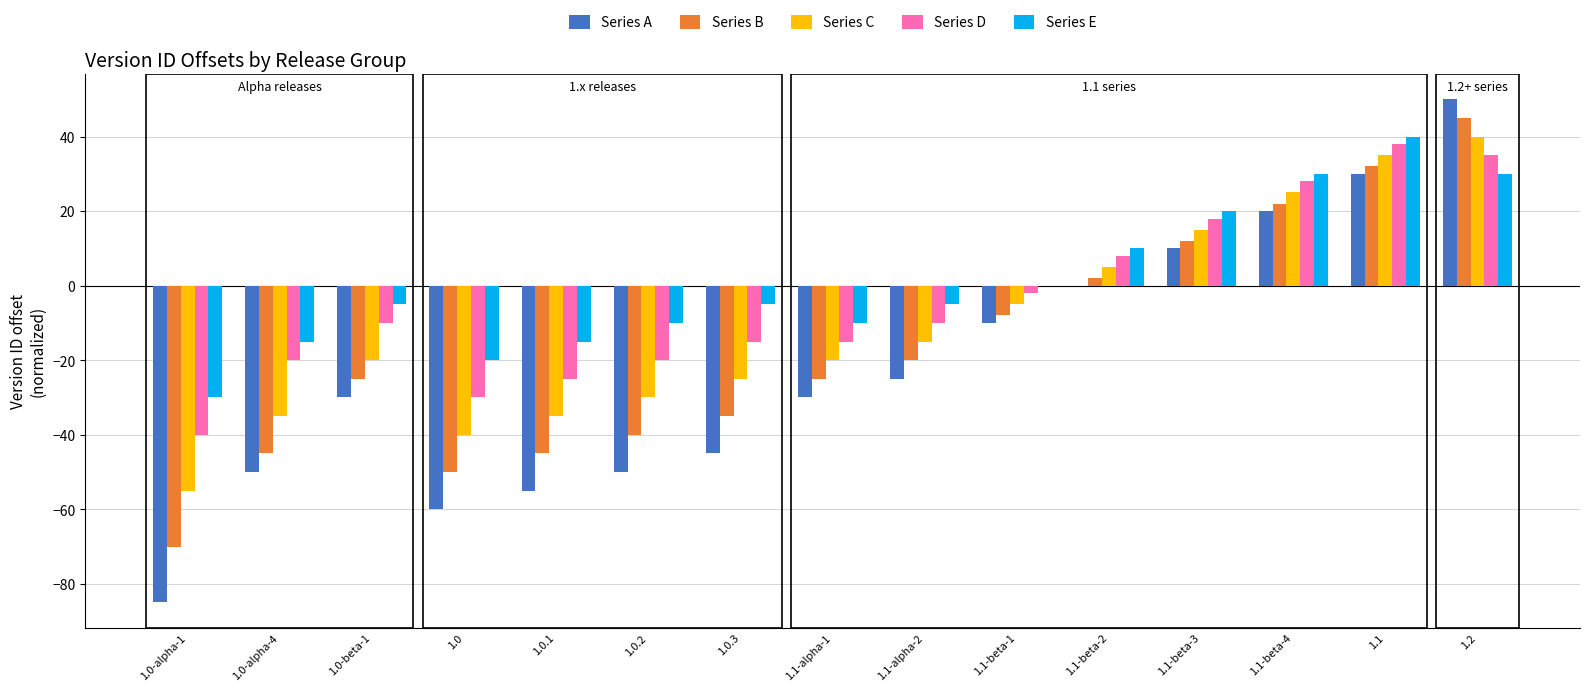

Between 1.0.1 and 1.1-beta-2, which series saw the biggest shift?

Series A